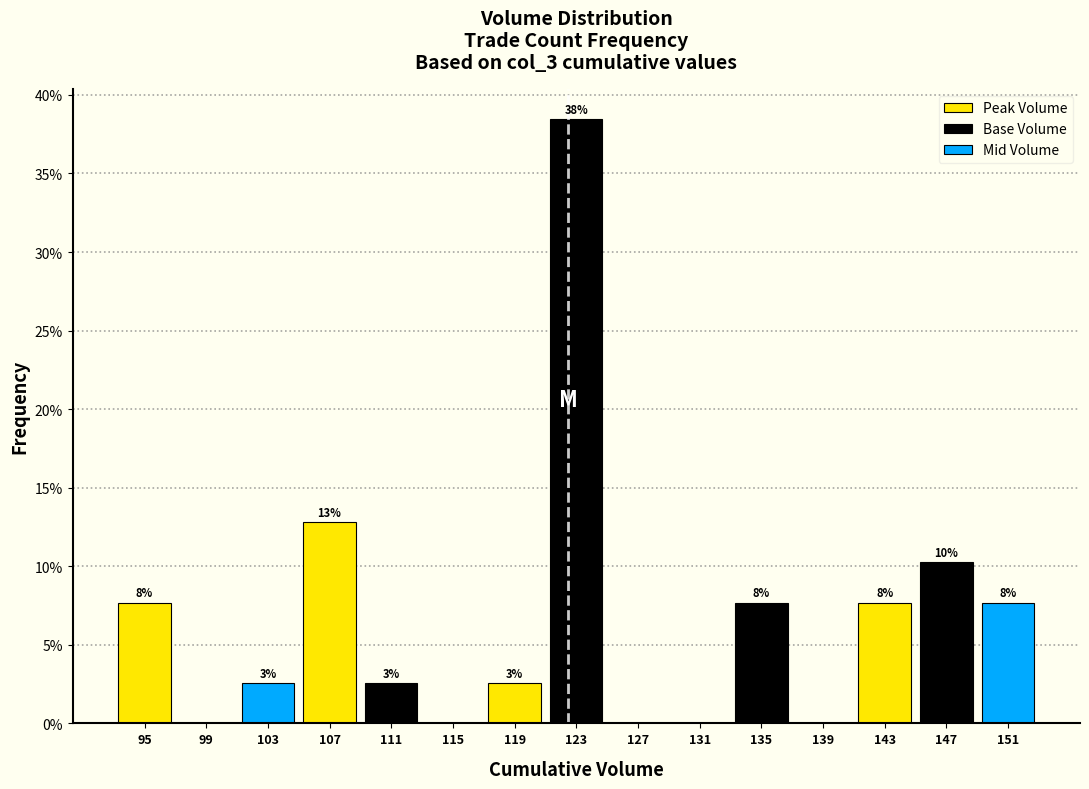

Are the bars grouped side by side (vs. stacked)?

Yes